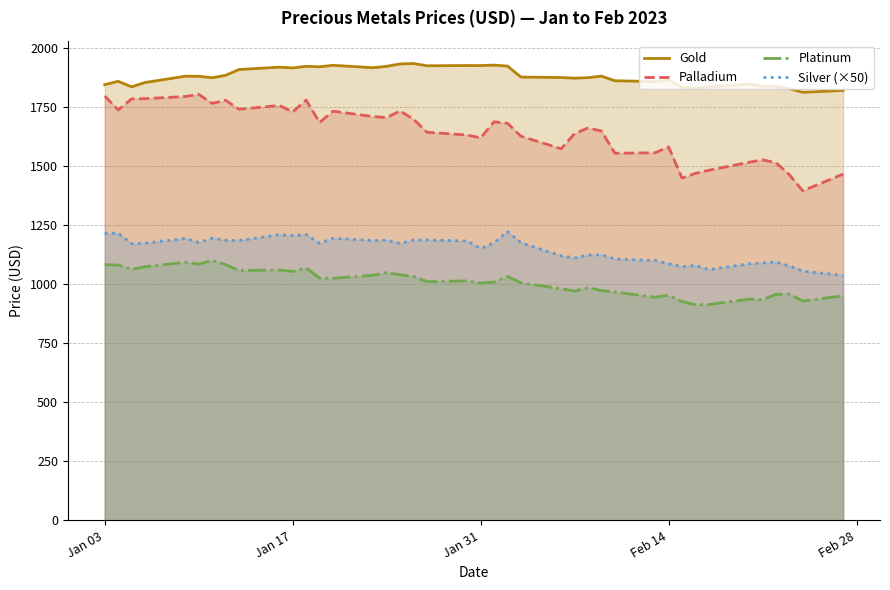

What is the greatest value displayed?

1932.5